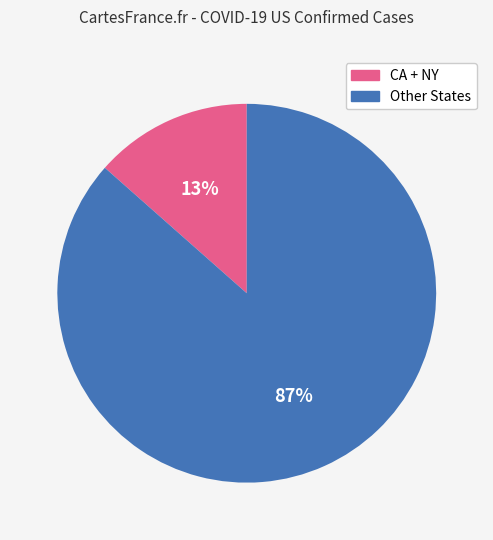

To the nearest percent, what is the average slice percentage?

50%